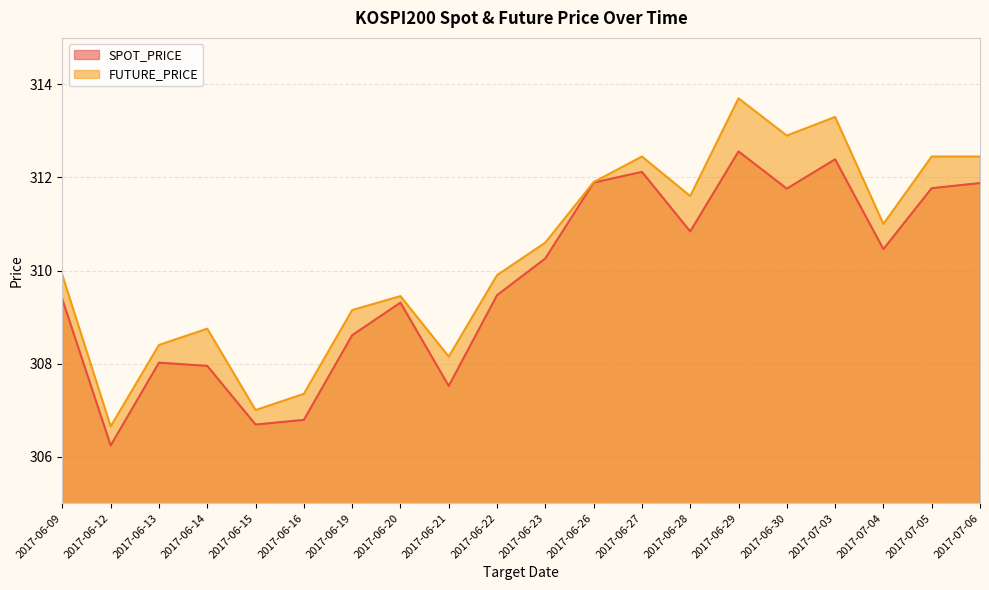

What is the total value across all series at 2017-06-09?

619.3